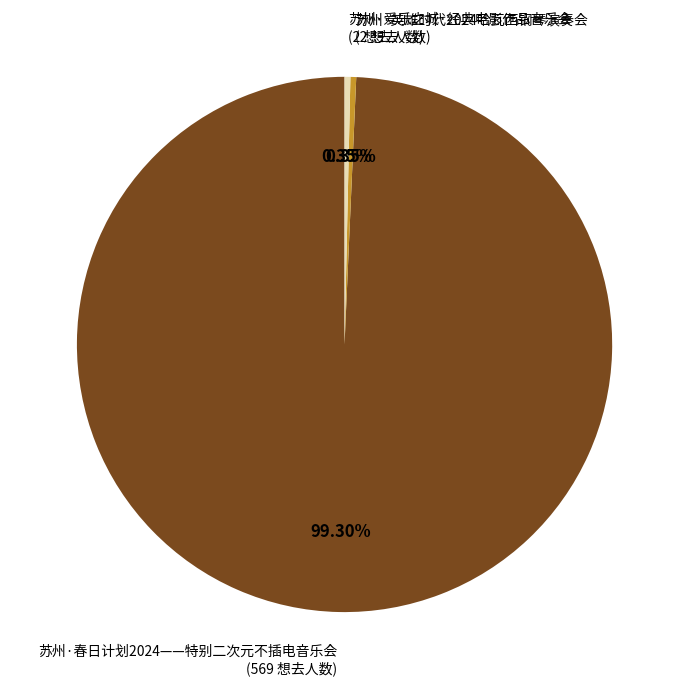

Is it true that 苏州·春日计划2024——特别二次元不插电音乐会 is 89% of the pie?

False